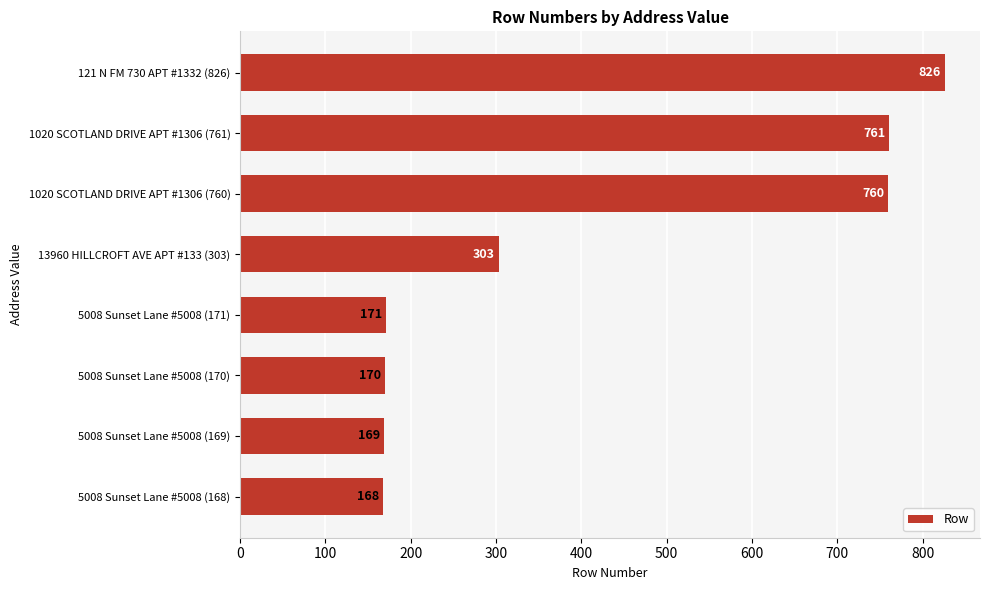

Rank the categories by value from highest to lowest.

121 N FM 730 APT #1332 (826), 1020 SCOTLAND DRIVE APT #1306 (761), 1020 SCOTLAND DRIVE APT #1306 (760), 13960 HILLCROFT AVE APT #133 (303), 5008 Sunset Lane #5008 (171), 5008 Sunset Lane #5008 (170), 5008 Sunset Lane #5008 (169), 5008 Sunset Lane #5008 (168)